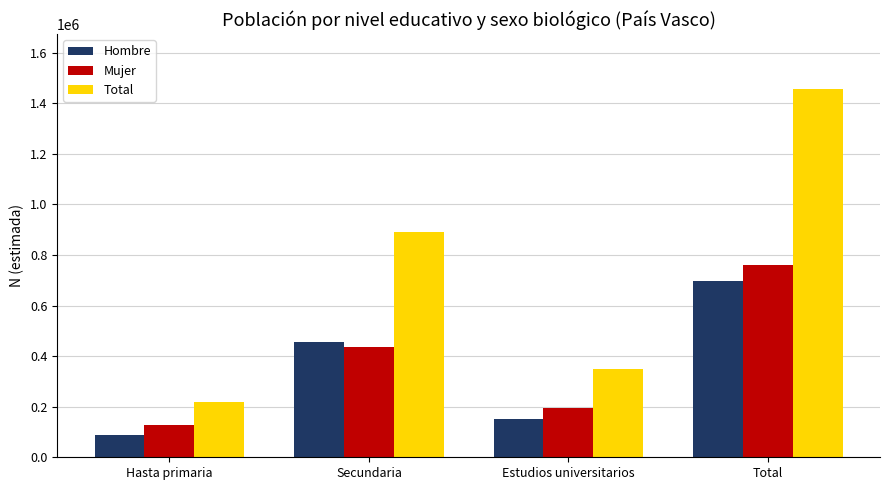

What is the sum of the Hombre values at Estudios universitarios and Hasta primaria?

241475